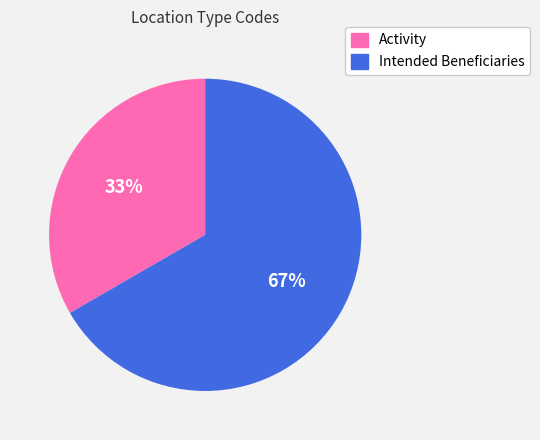

How many segments does this pie chart have?

2